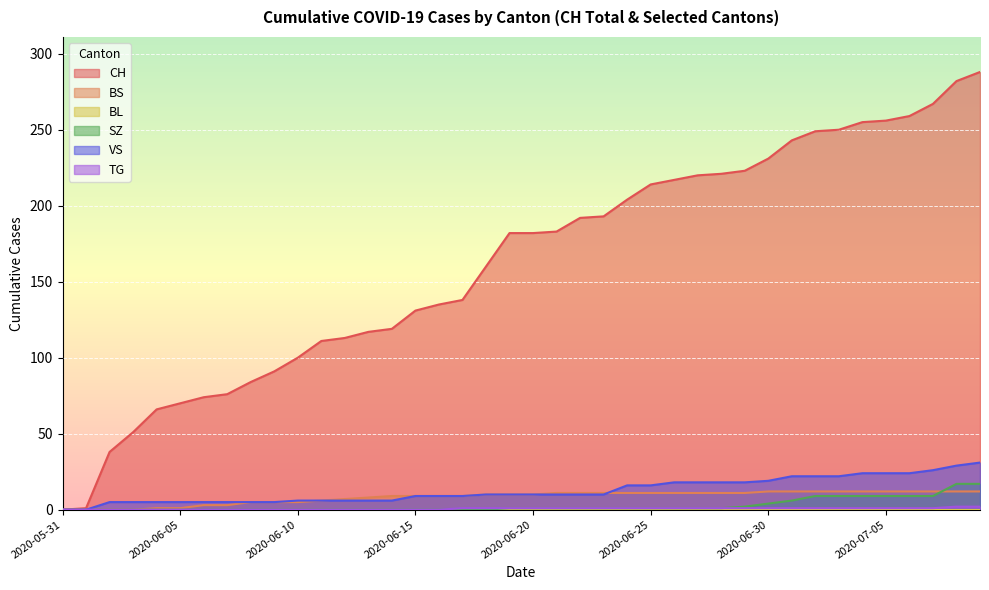

Reading left to right, transcribe all the data shown in this chart.

CH: 2020-05-31=0	2020-06-01=1	2020-06-02=38	2020-06-03=51	2020-06-04=66	2020-06-05=70	2020-06-06=74	2020-06-07=76	2020-06-08=84	2020-06-09=91	2020-06-10=100	2020-06-11=111	2020-06-12=113	2020-06-13=117	2020-06-14=119	2020-06-15=131	2020-06-16=135	2020-06-17=138	2020-06-18=160	2020-06-19=182	2020-06-20=182	2020-06-21=183	2020-06-22=192	2020-06-23=193	2020-06-24=204	2020-06-25=214	2020-06-26=217	2020-06-27=220	2020-06-28=221	2020-06-29=223	2020-06-30=231	2020-07-01=243	2020-07-02=249	2020-07-03=250	2020-07-04=255	2020-07-05=256	2020-07-06=259	2020-07-07=267	2020-07-08=282	2020-07-09=288
BS: 2020-05-31=0	2020-06-01=0	2020-06-02=0	2020-06-03=0	2020-06-04=1	2020-06-05=1	2020-06-06=3	2020-06-07=3	2020-06-08=5	2020-06-09=5	2020-06-10=5	2020-06-11=6	2020-06-12=7	2020-06-13=8	2020-06-14=9	2020-06-15=9	2020-06-16=9	2020-06-17=9	2020-06-18=10	2020-06-19=10	2020-06-20=10	2020-06-21=11	2020-06-22=11	2020-06-23=11	2020-06-24=11	2020-06-25=11	2020-06-26=11	2020-06-27=11	2020-06-28=11	2020-06-29=11	2020-06-30=12	2020-07-01=12	2020-07-02=12	2020-07-03=12	2020-07-04=12	2020-07-05=12	2020-07-06=12	2020-07-07=12	2020-07-08=12	2020-07-09=12
SZ: 2020-05-31=0	2020-06-01=0	2020-06-02=0	2020-06-03=0	2020-06-04=0	2020-06-05=0	2020-06-06=0	2020-06-07=0	2020-06-08=0	2020-06-09=0	2020-06-10=0	2020-06-11=0	2020-06-12=0	2020-06-13=0	2020-06-14=0	2020-06-15=0	2020-06-16=0	2020-06-17=0	2020-06-18=0	2020-06-19=1	2020-06-20=1	2020-06-21=1	2020-06-22=1	2020-06-23=1	2020-06-24=1	2020-06-25=1	2020-06-26=1	2020-06-27=1	2020-06-28=1	2020-06-29=2	2020-06-30=4	2020-07-01=6	2020-07-02=9	2020-07-03=9	2020-07-04=9	2020-07-05=9	2020-07-06=9	2020-07-07=9	2020-07-08=17	2020-07-09=17
VS: 2020-05-31=0	2020-06-01=0	2020-06-02=5	2020-06-03=5	2020-06-04=5	2020-06-05=5	2020-06-06=5	2020-06-07=5	2020-06-08=5	2020-06-09=5	2020-06-10=6	2020-06-11=6	2020-06-12=6	2020-06-13=6	2020-06-14=6	2020-06-15=9	2020-06-16=9	2020-06-17=9	2020-06-18=10	2020-06-19=10	2020-06-20=10	2020-06-21=10	2020-06-22=10	2020-06-23=10	2020-06-24=16	2020-06-25=16	2020-06-26=18	2020-06-27=18	2020-06-28=18	2020-06-29=18	2020-06-30=19	2020-07-01=22	2020-07-02=22	2020-07-03=22	2020-07-04=24	2020-07-05=24	2020-07-06=24	2020-07-07=26	2020-07-08=29	2020-07-09=31
TG: 2020-05-31=0	2020-06-01=0	2020-06-02=0	2020-06-03=0	2020-06-04=0	2020-06-05=0	2020-06-06=0	2020-06-07=0	2020-06-08=0	2020-06-09=0	2020-06-10=0	2020-06-11=0	2020-06-12=0	2020-06-13=0	2020-06-14=0	2020-06-15=0	2020-06-16=0	2020-06-17=1	2020-06-18=1	2020-06-19=1	2020-06-20=1	2020-06-21=1	2020-06-22=1	2020-06-23=1	2020-06-24=1	2020-06-25=1	2020-06-26=1	2020-06-27=1	2020-06-28=1	2020-06-29=1	2020-06-30=1	2020-07-01=1	2020-07-02=1	2020-07-03=1	2020-07-04=1	2020-07-05=1	2020-07-06=1	2020-07-07=1	2020-07-08=2	2020-07-09=2